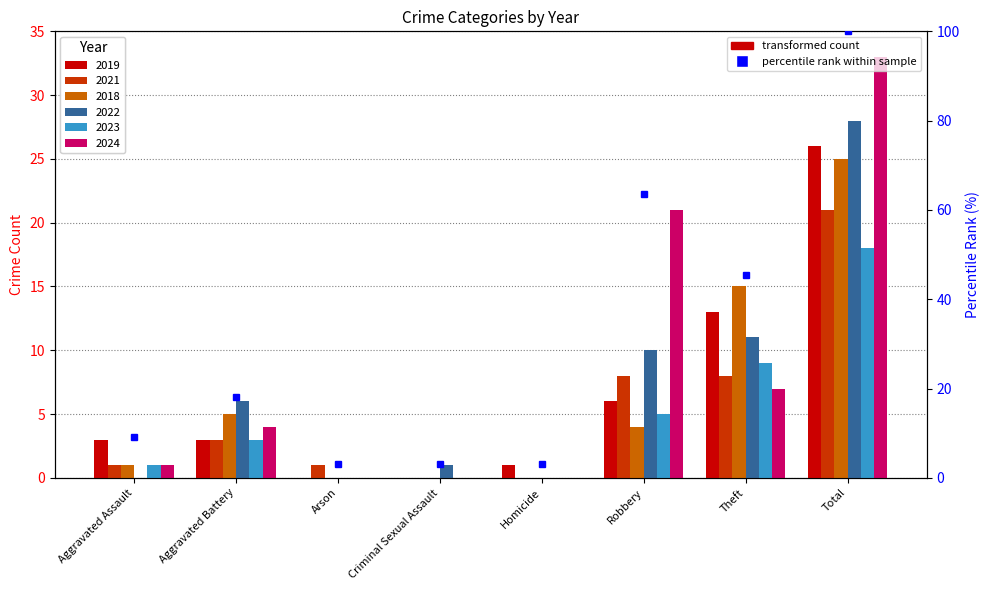

Is it true that 2024 equals 0 at Homicide?

True